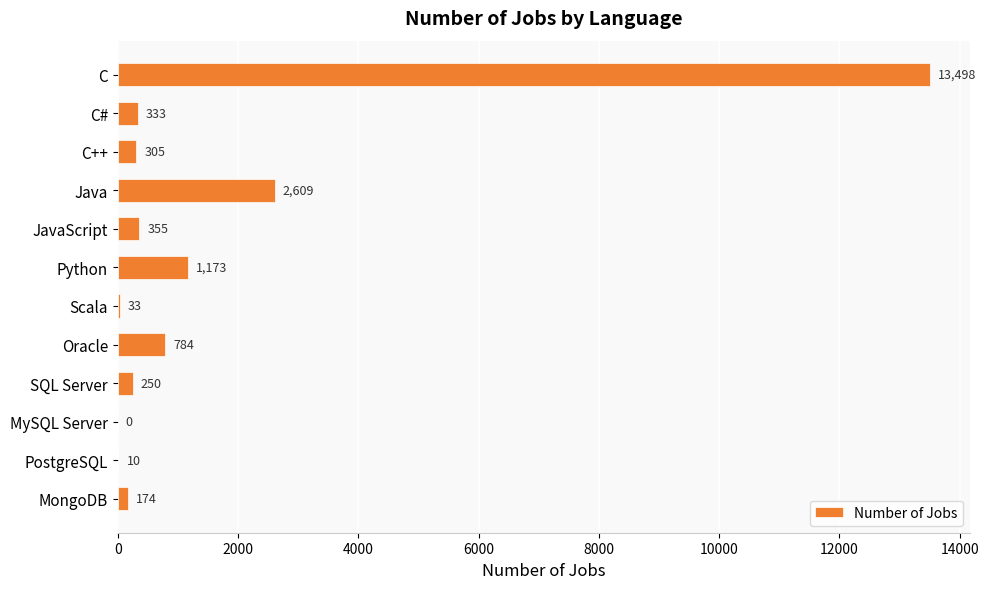

The value at Oracle is 784. True or false?

True